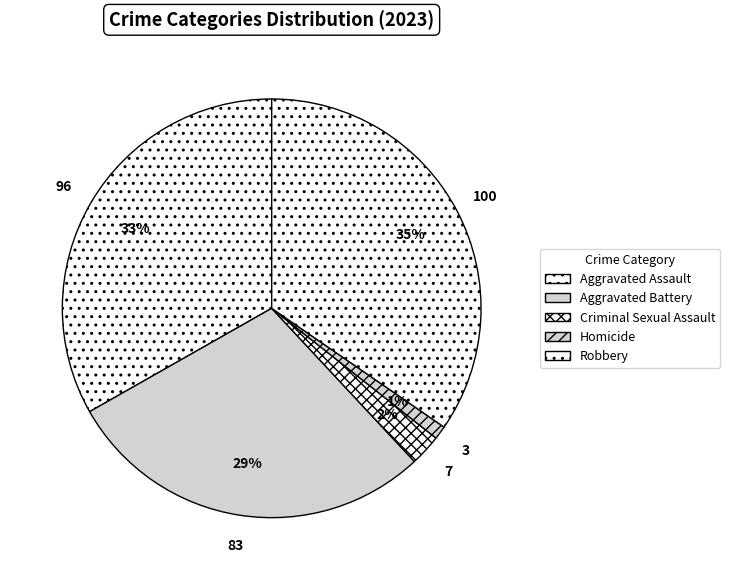

How many segments does this pie chart have?

5